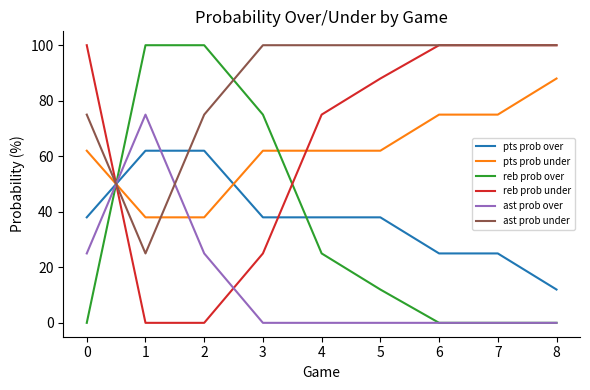

How many distinct data groups are displayed?

6